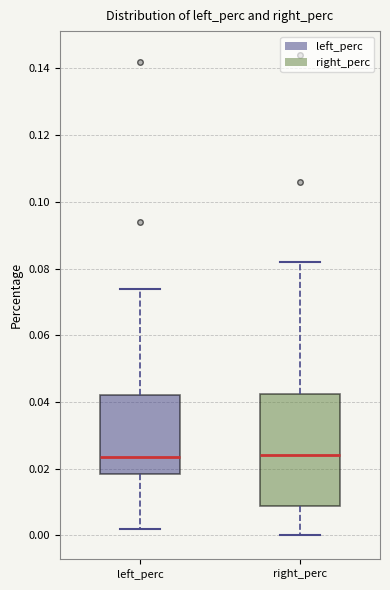

Reading left to right, transcribe this box plot: for each box, give where its median line is, the range the box spans, and where its two whiskers end, as read against the y-axis. The values are not printed on the chart, so give them approximately, as read against the axis.

left_perc: median 0.024, box 0.018 to 0.042, whiskers 0.002 to 0.074
right_perc: median 0.024, box 0.008 to 0.042, whiskers 0.000 to 0.082